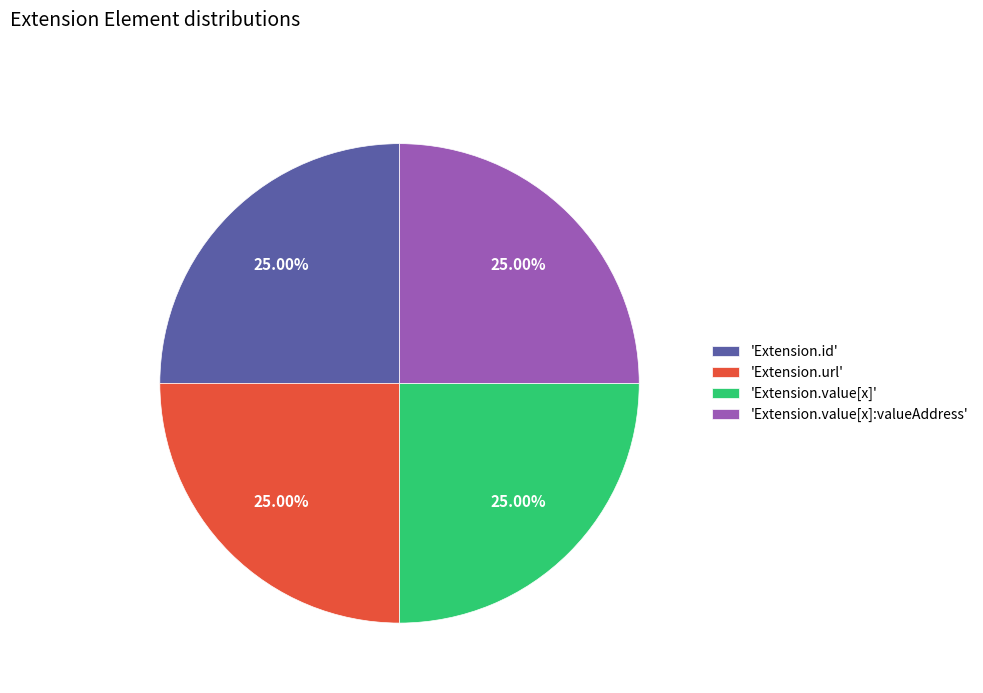

How many slices are in this pie chart?

4